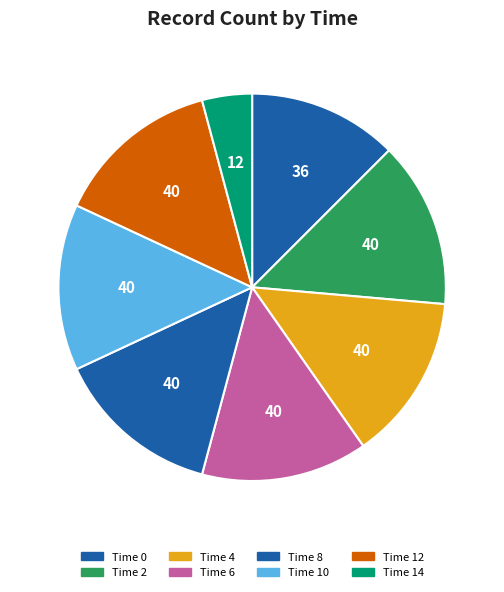

Does Time 8 account for over 50% of the chart?

No